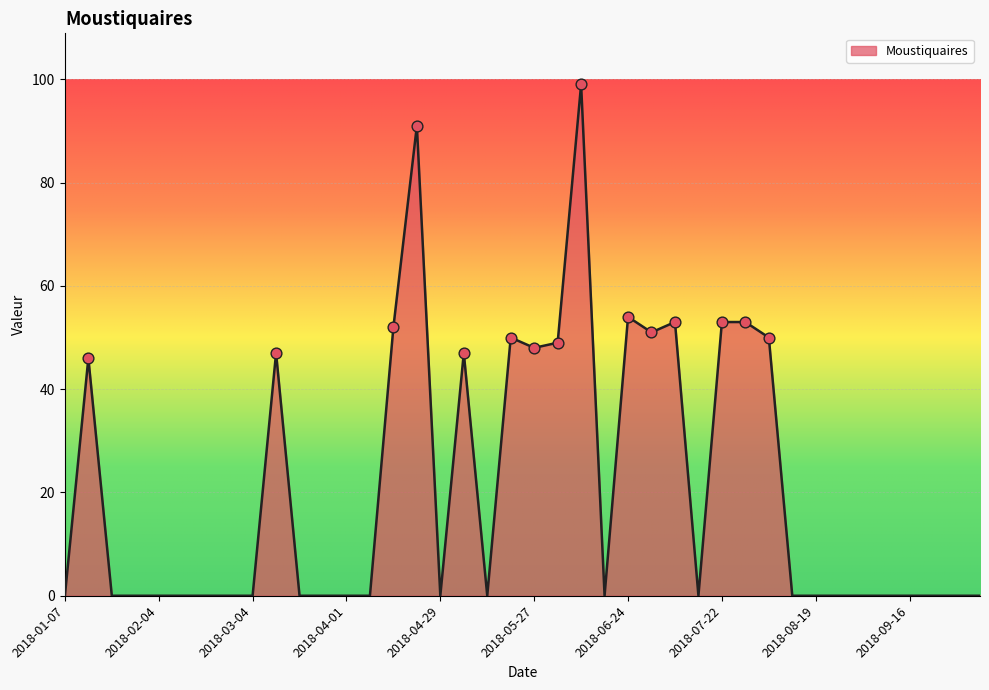

What is the difference between the maximum and minimum values?

99